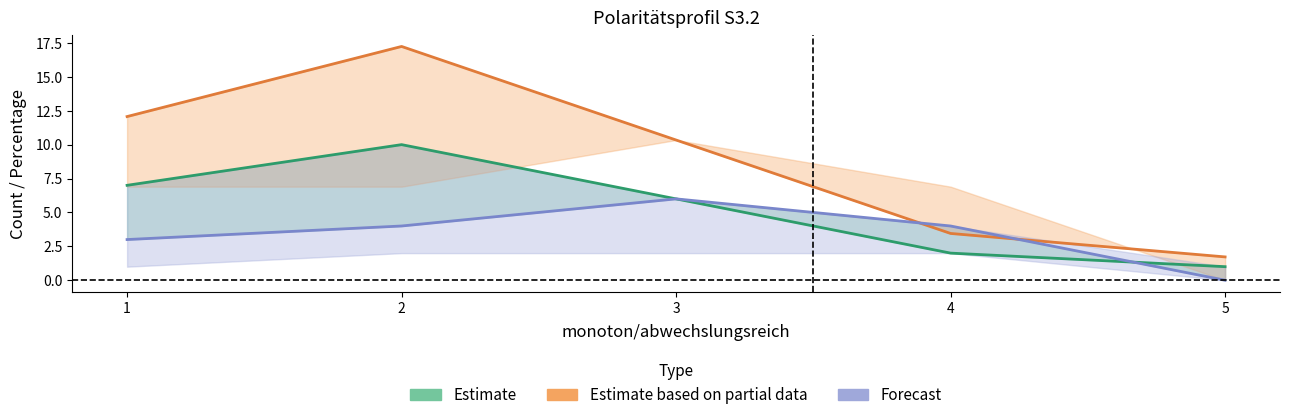

Between 2 and 4, which is larger?

2